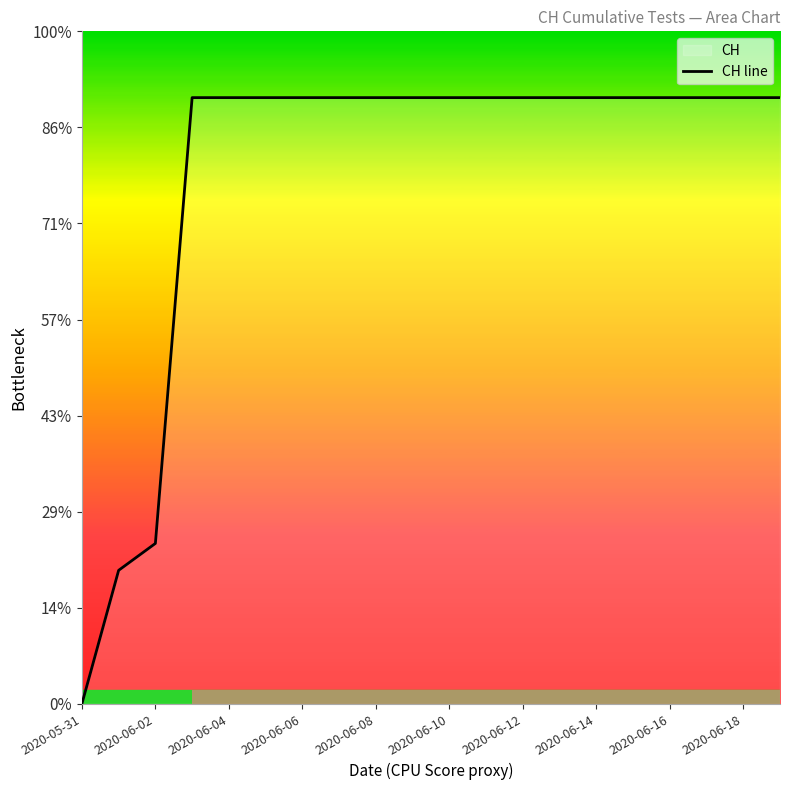

Read the value at 2020-06-18, to the nearest 100.

600